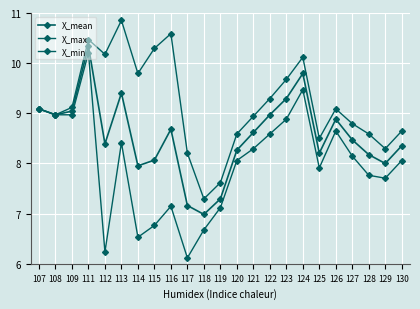

How many data points in X_min are less than 8?

10